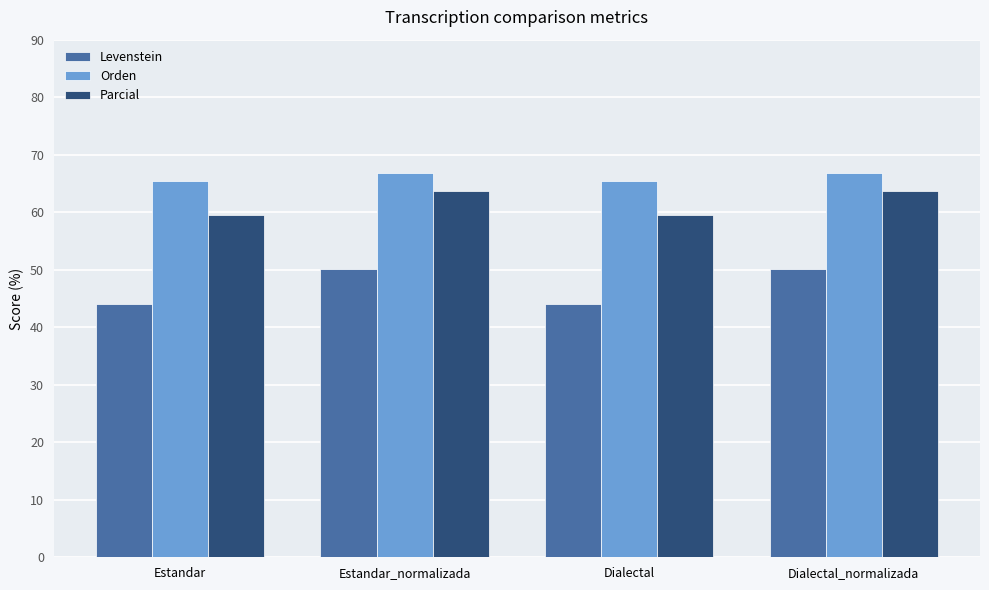

Reading right to left, extract all data points from this chart.

Levenstein: 50.2	44.1	50.2	44.1
Orden: 66.8	65.5	66.8	65.5
Parcial: 63.7	59.6	63.7	59.6